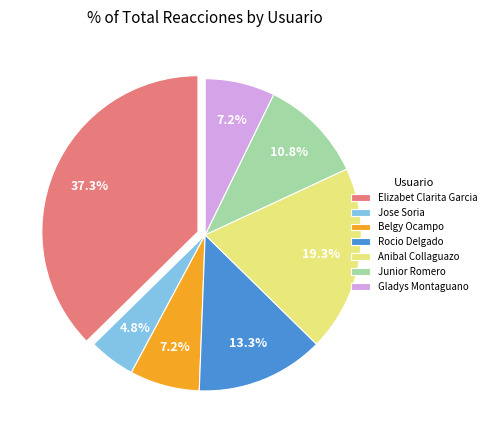

What percentage is NOT represented by Jose Soria?

95.2%